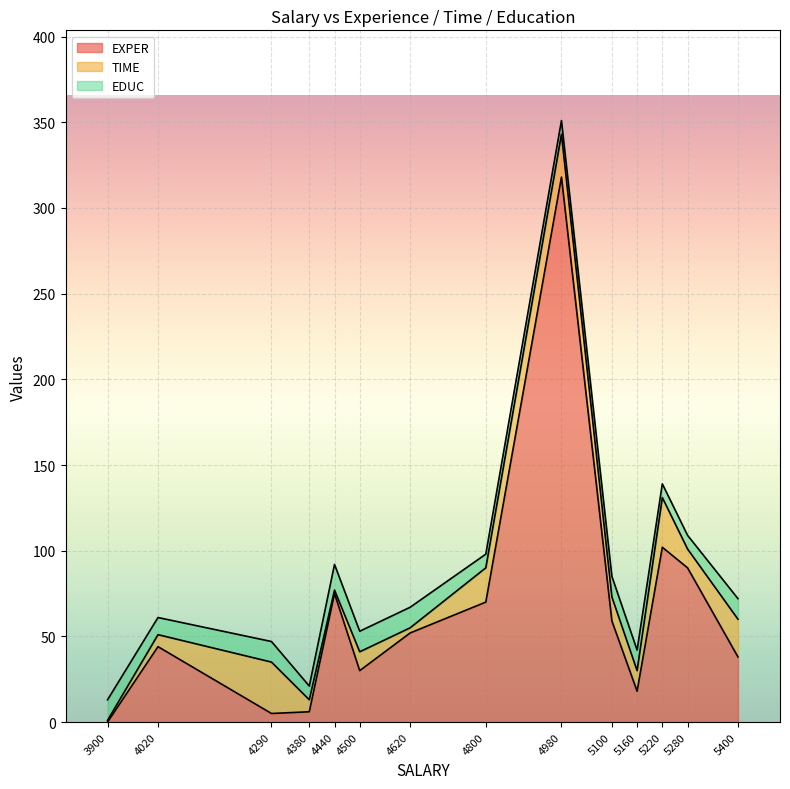

True or false: EXPER has more than 1 interior local peaks.

True